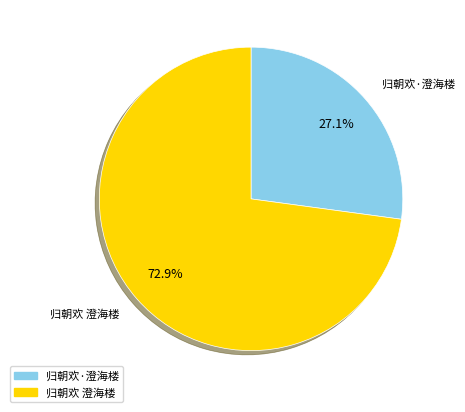

What is the total percentage of 归朝欢 澄海楼 and 归朝欢·澄海楼?

100.0%